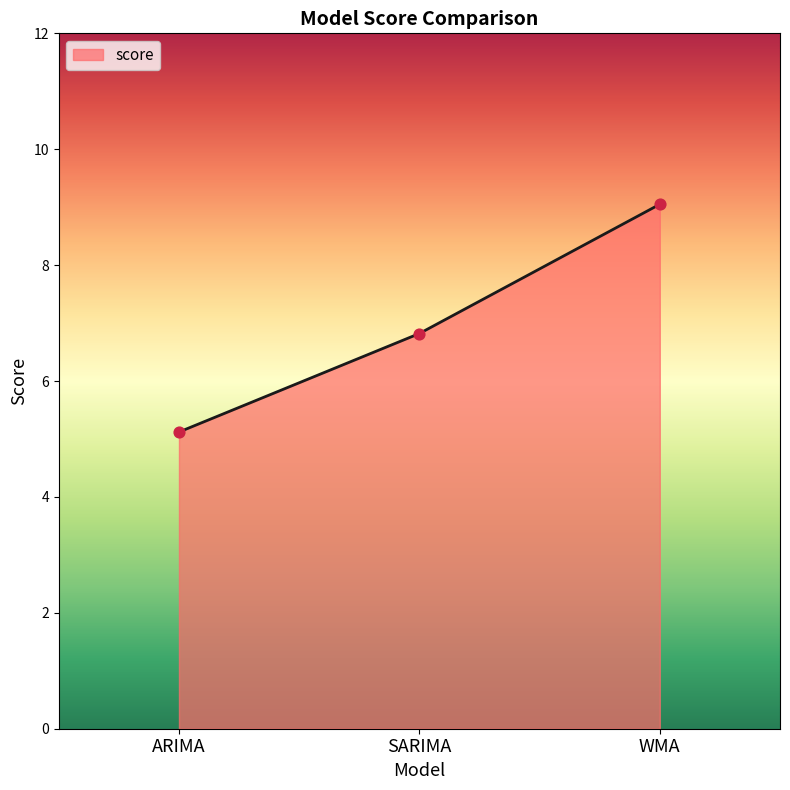

Between SARIMA and ARIMA, which is larger?

SARIMA